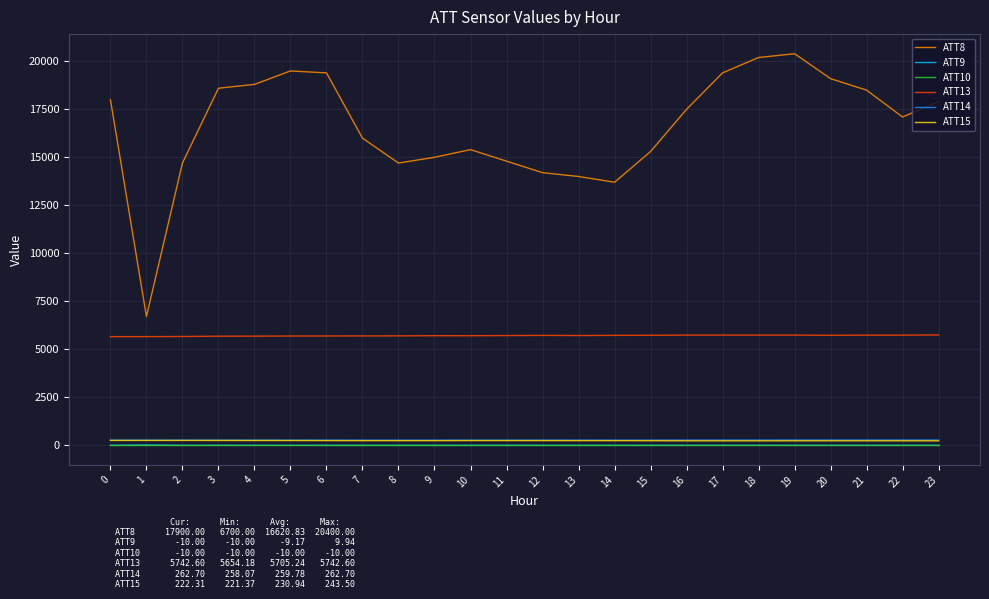

What are all the series names shown in the legend?

ATT8, ATT9, ATT10, ATT13, ATT14, ATT15